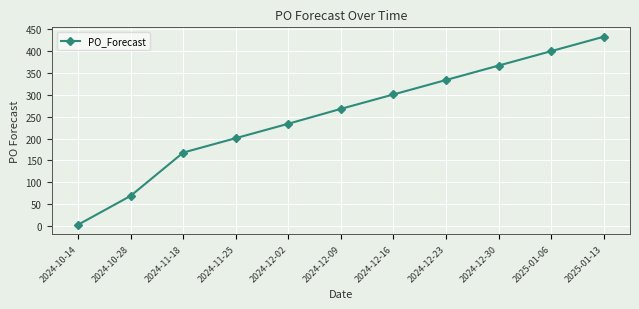

What is the ratio of the value at 2025-01-13 to the value at 2024-12-23?

1.3